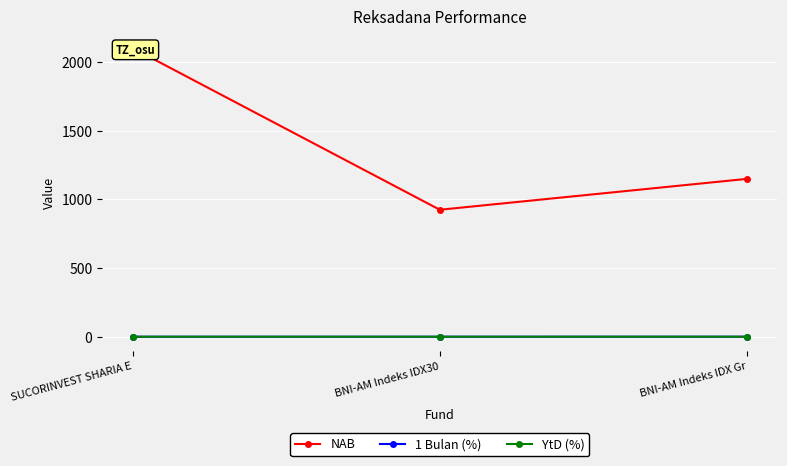

How many values in the NAB series are below 1150?

1